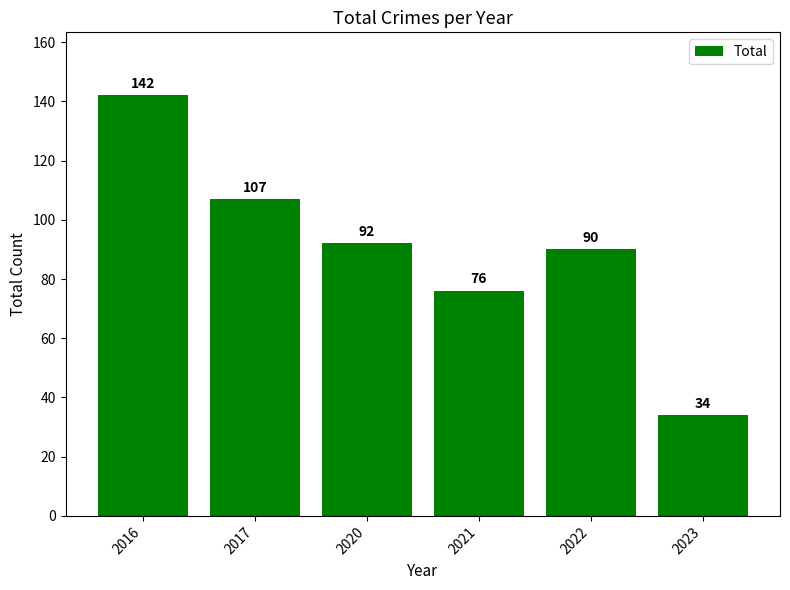

Which label corresponds to the smallest value in the chart?

2023